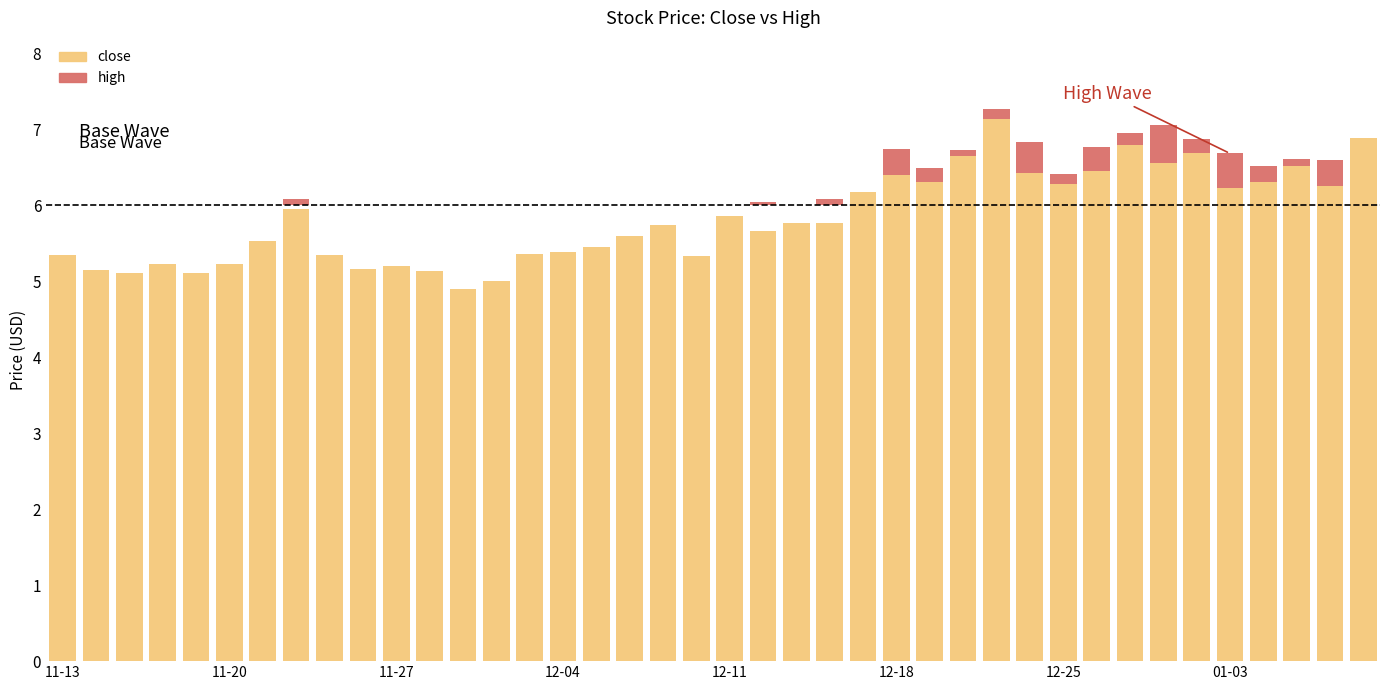

How many bars are there in total?

40